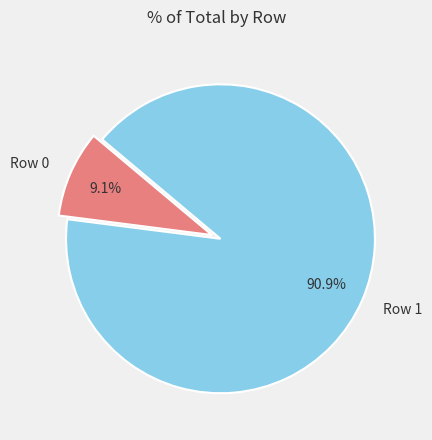

Is the sum of Row 1 and Row 0 greater than half?

Yes